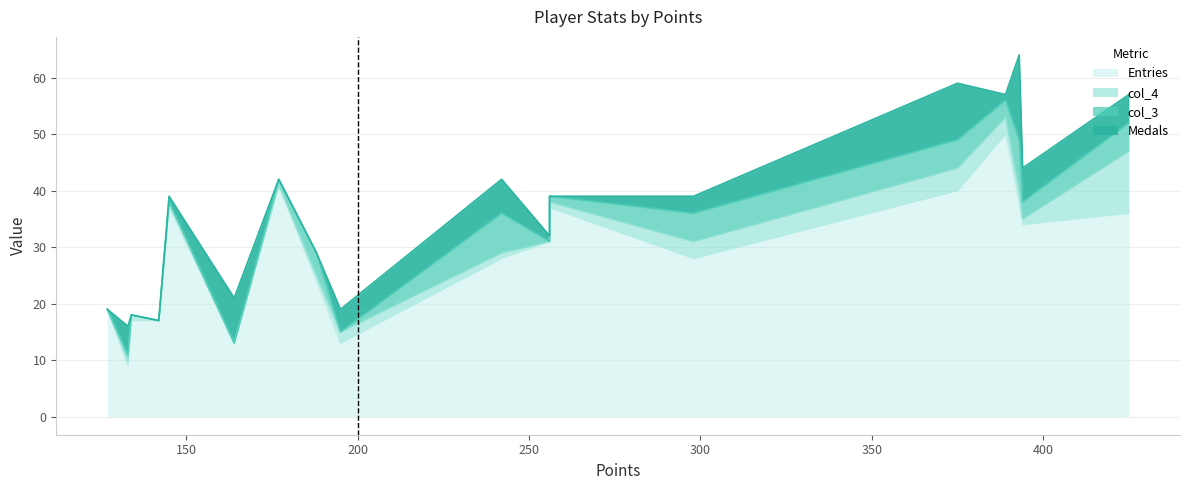

What are all the series names shown in the legend?

Medals, col_3, col_4, Entries